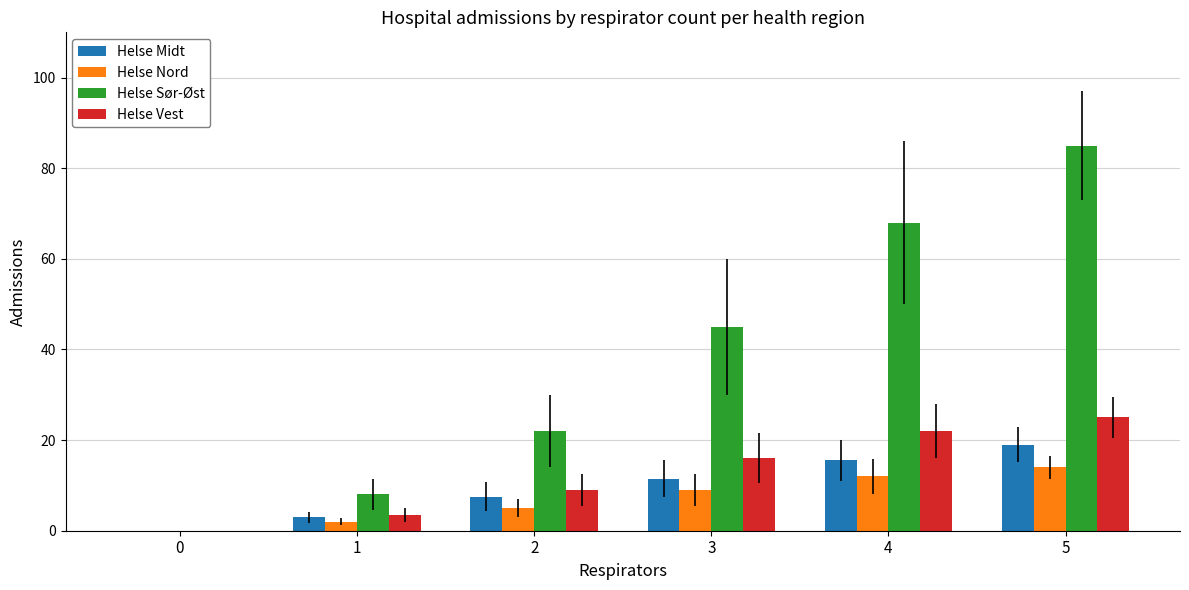

What is the sum of the Helse Nord values at 0 and 4?

12.0